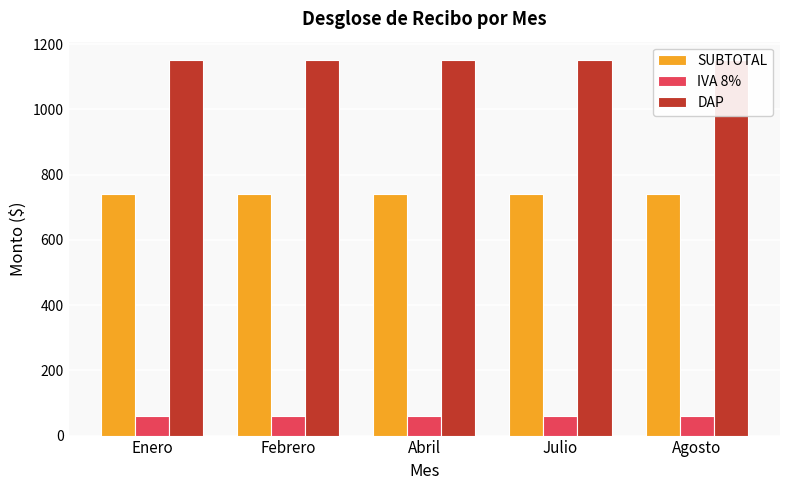

What is the spread (max minus min) of values at Febrero?

1090.7